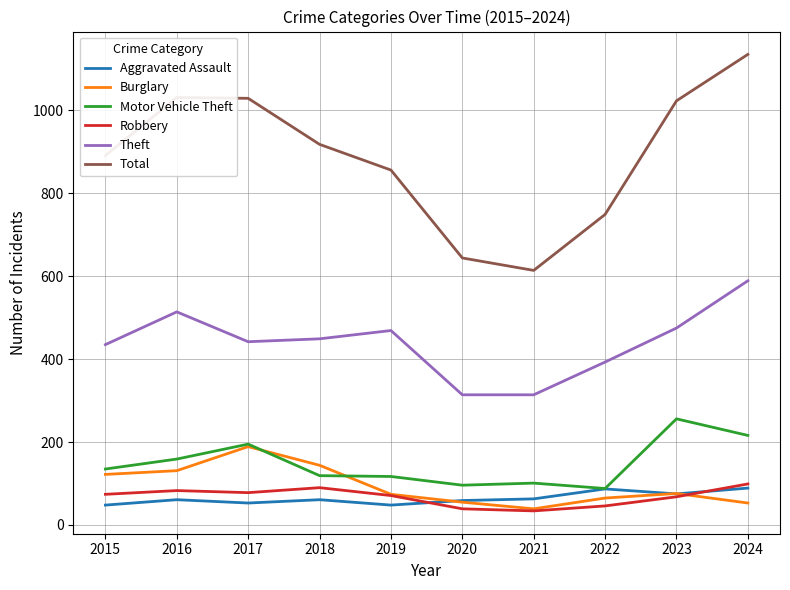

How many series are shown in this chart?

6